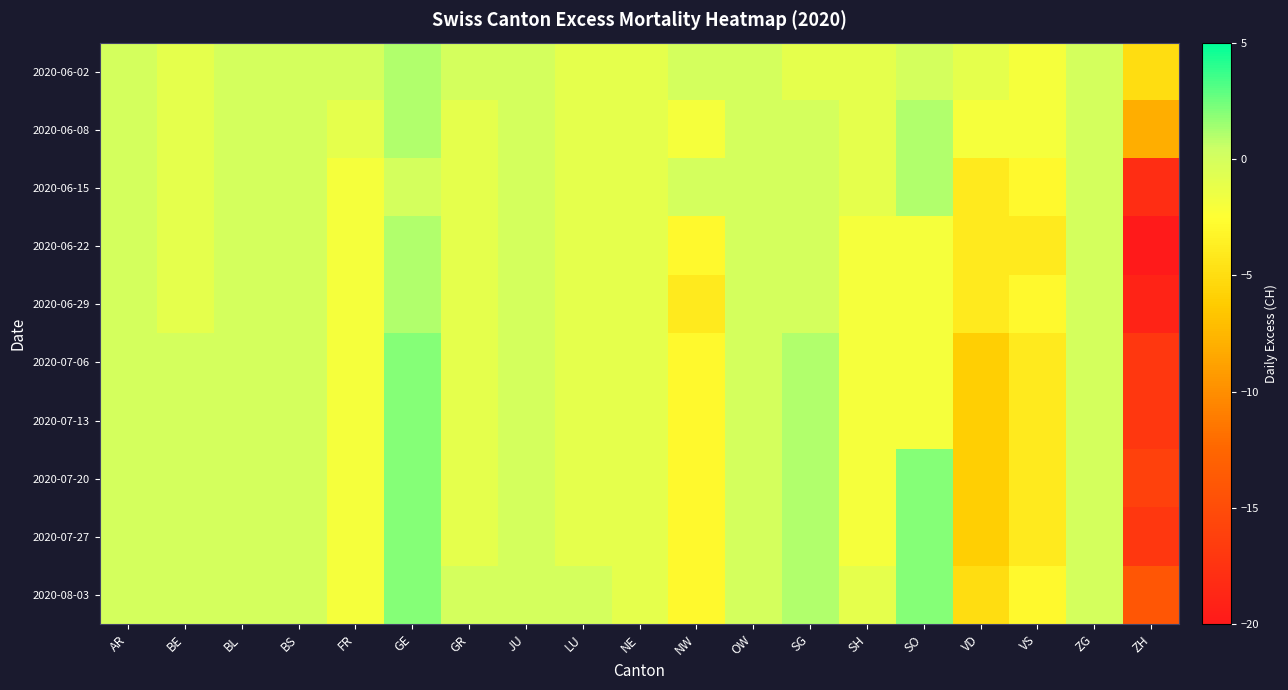

Rank the series at ZG from lowest to highest value.

2020-06-02, 2020-06-08, 2020-06-15, 2020-06-22, 2020-06-29, 2020-07-06, 2020-07-13, 2020-07-20, 2020-07-27, 2020-08-03